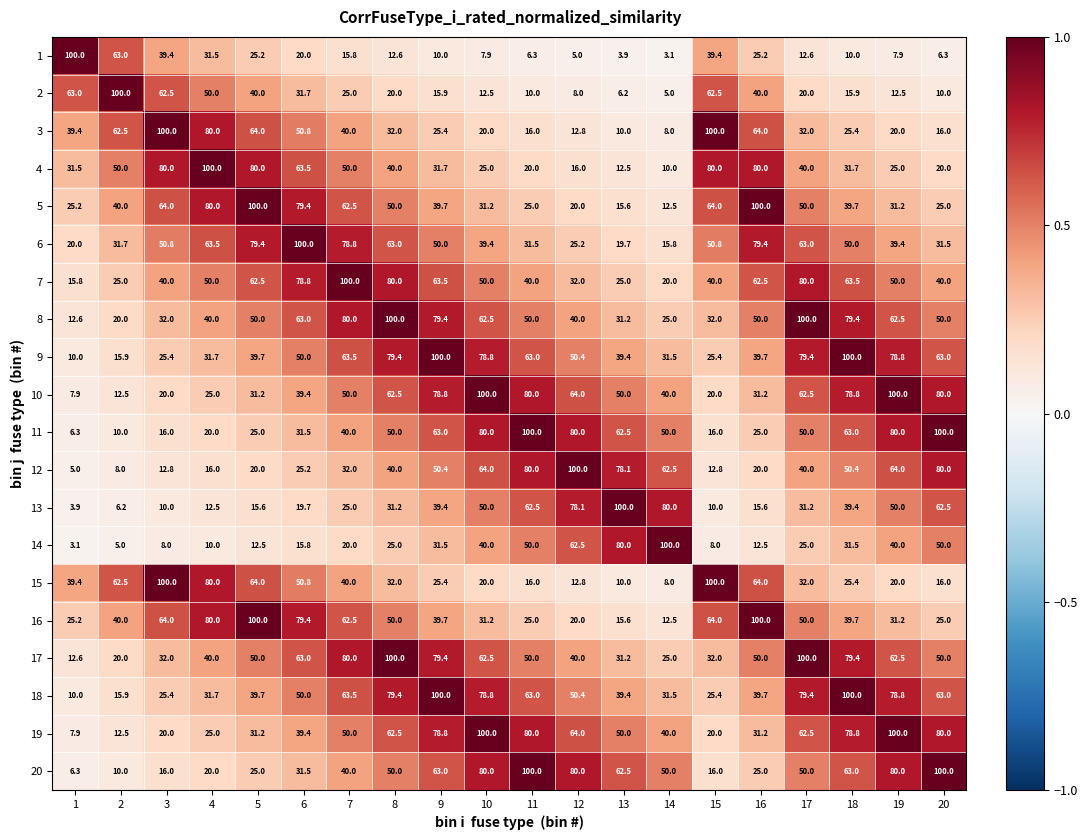

What is the difference between the maximum and minimum values in the 4 series?

90.0